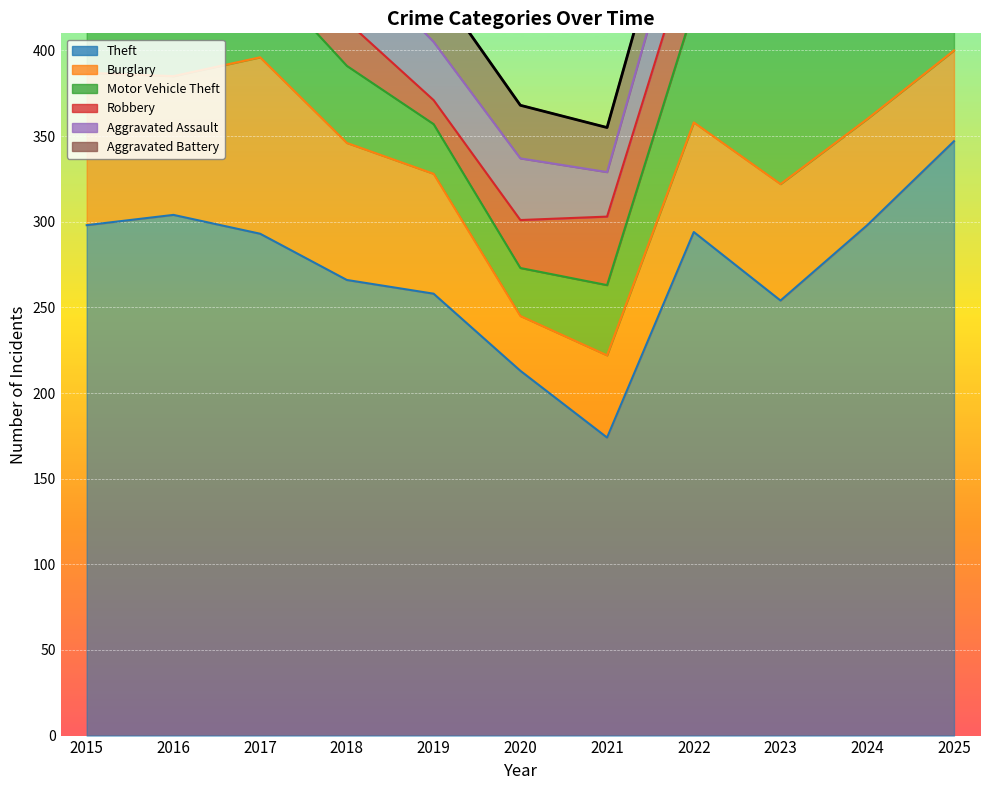

At which category does Theft reach its first local valley?

2021